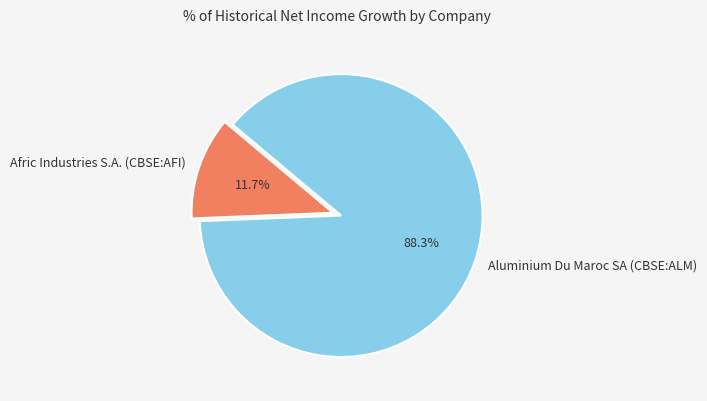

Is Aluminium Du Maroc SA (CBSE:ALM) the majority of the pie?

Yes